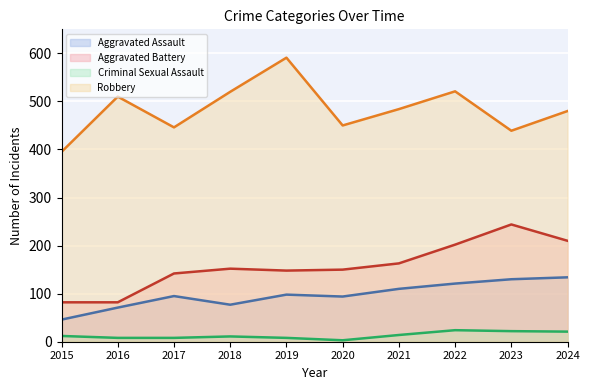

True or false: Aggravated Assault has more than 1 points higher than both neighbors.

True